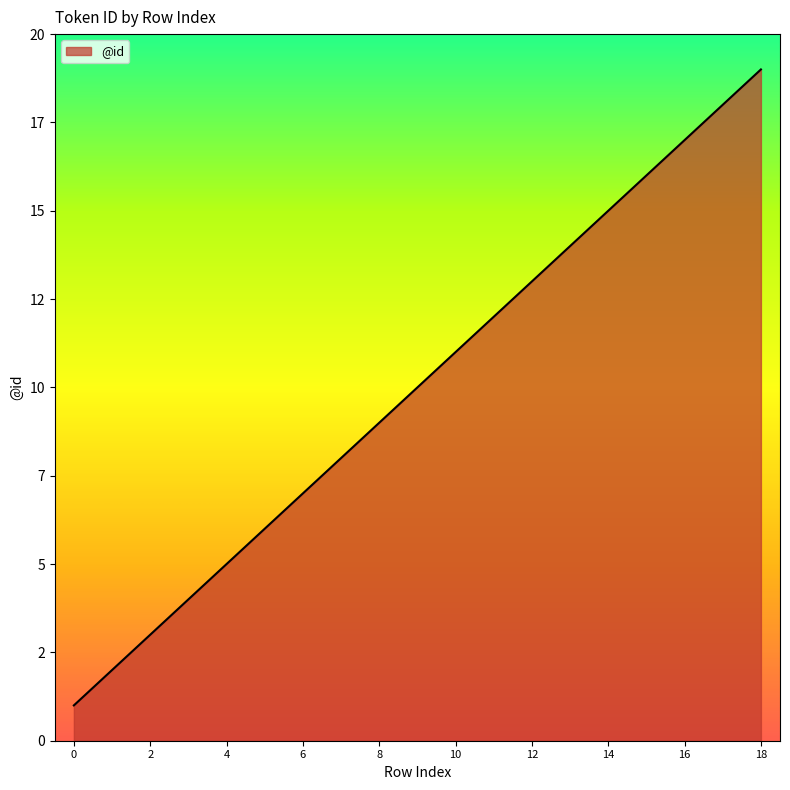

List the labels in order of value, largest first.

18, 17, 16, 15, 14, 13, 12, 11, 10, 9, 8, 7, 6, 5, 4, 3, 2, 1, 0